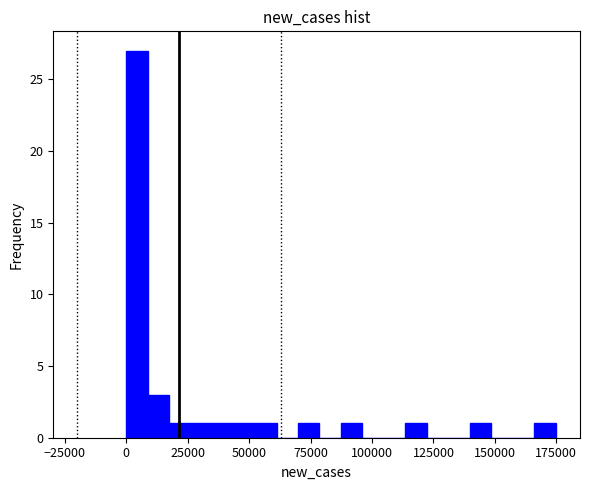

Read against the x-axis, roughly where is the centre of the tallest bar?

5000